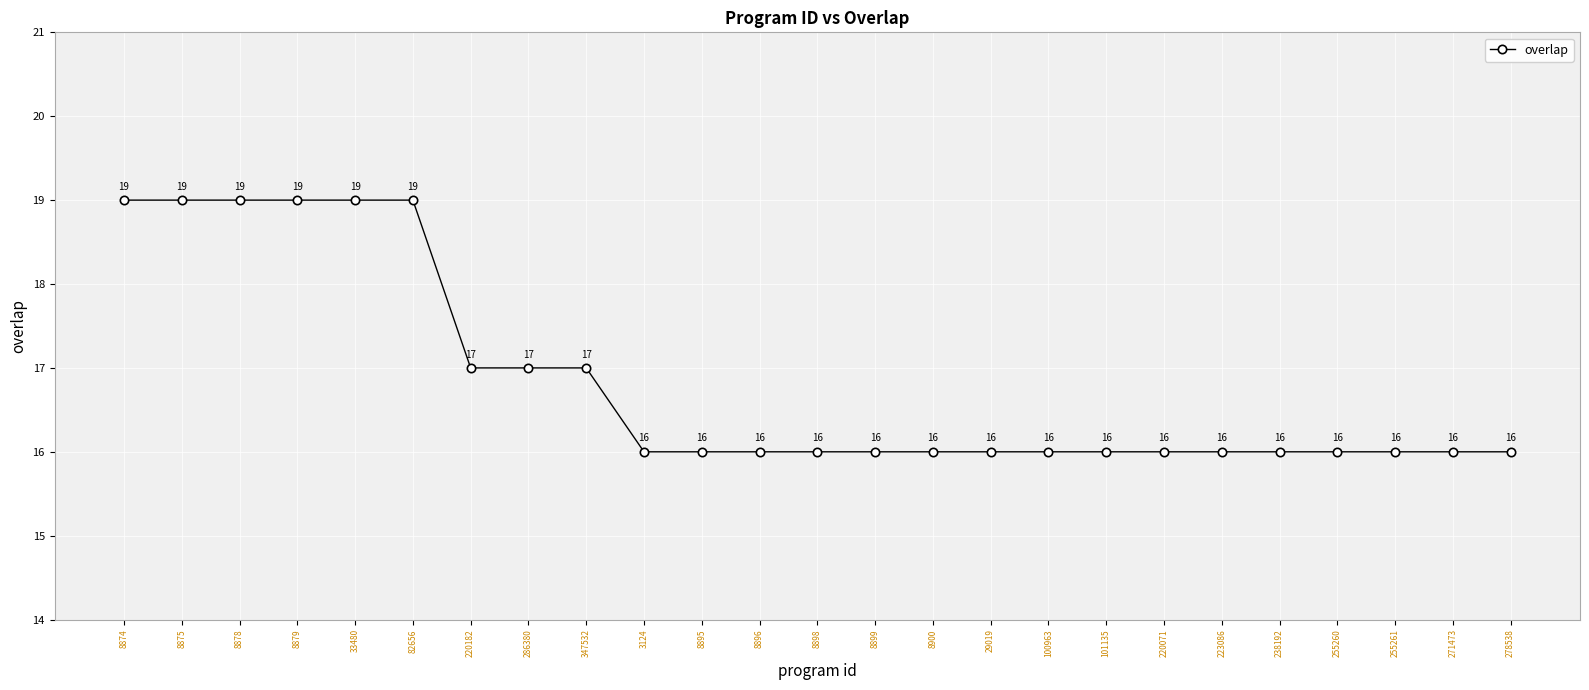

What is the approximate value at 29019?

16